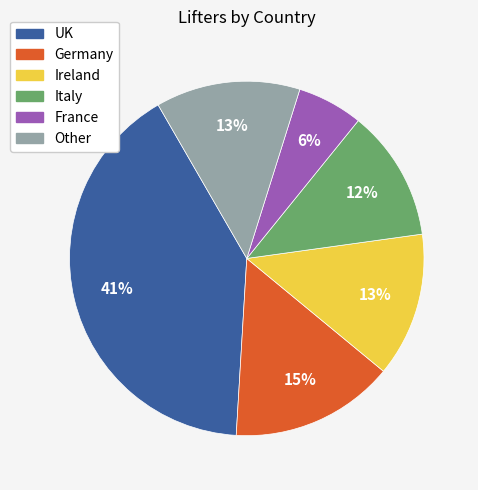

Is it true that Italy is 7% of the pie?

False